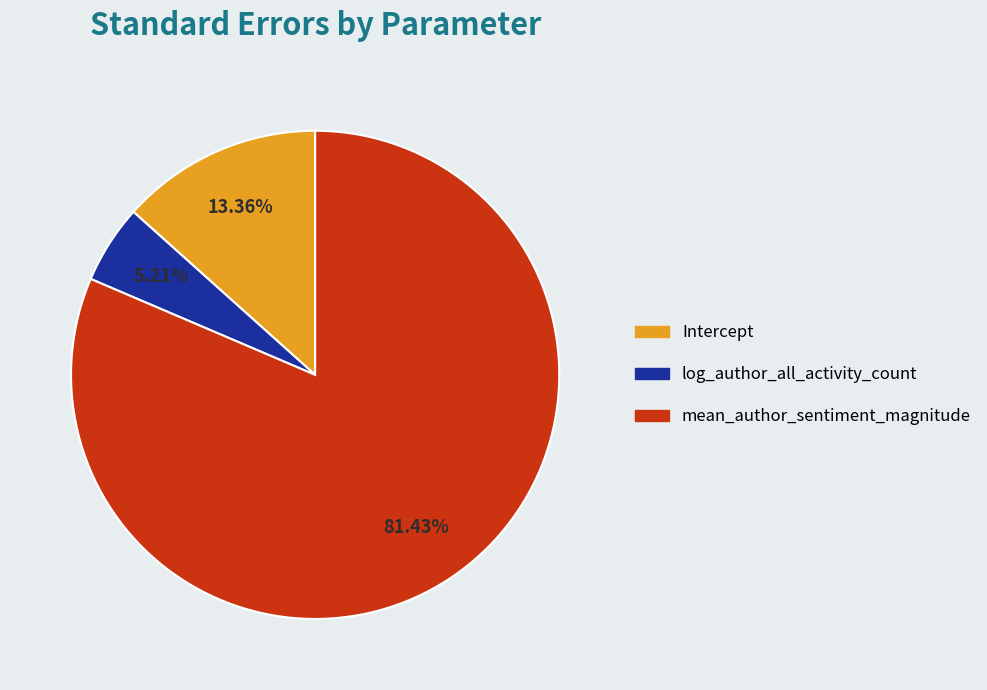

Which category has the biggest portion of the pie?

mean_author_sentiment_magnitude